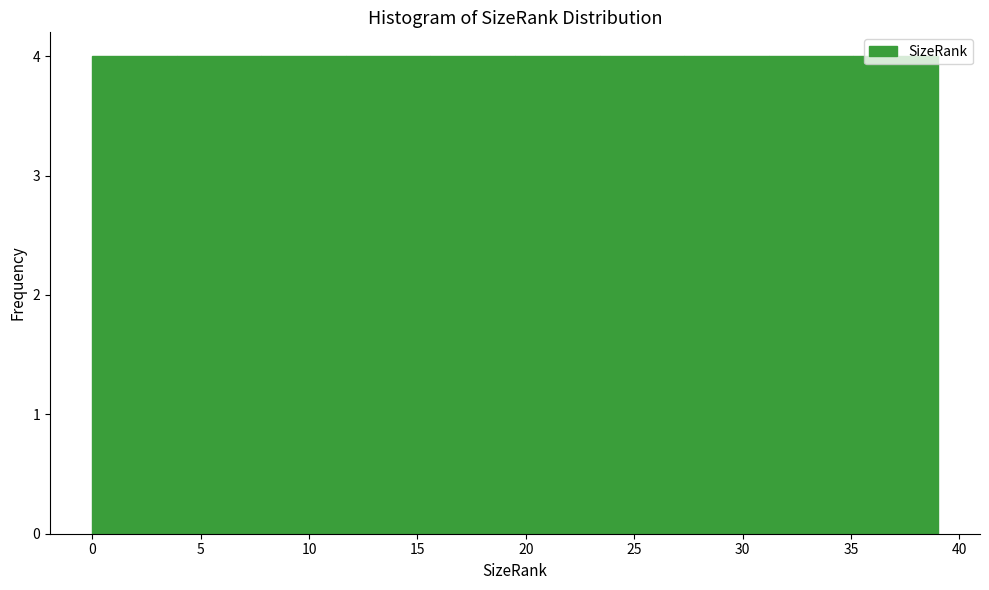

Reading left to right, list every bar in this chart as the range it spans on the x-axis followed by its height. Neither the bar edges nor the heights are printed on the chart, so give them approximately, as read against the axes.

0.0 to 3.9: 4
3.9 to 7.8: 4
7.8 to 11.7: 4
11.7 to 15.6: 4
15.6 to 19.5: 4
19.5 to 23.4: 4
23.4 to 27.3: 4
27.3 to 31.2: 4
31.2 to 35.1: 4
35.1 to 39.0: 4